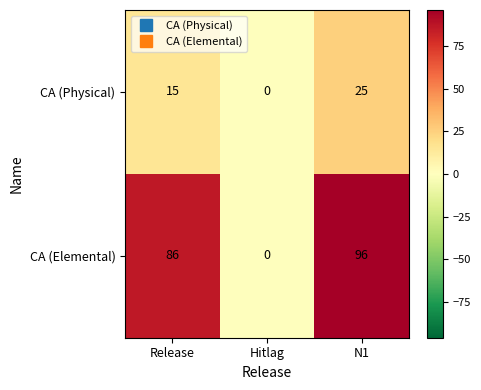

At how many categories does at least one series exceed 40?

2